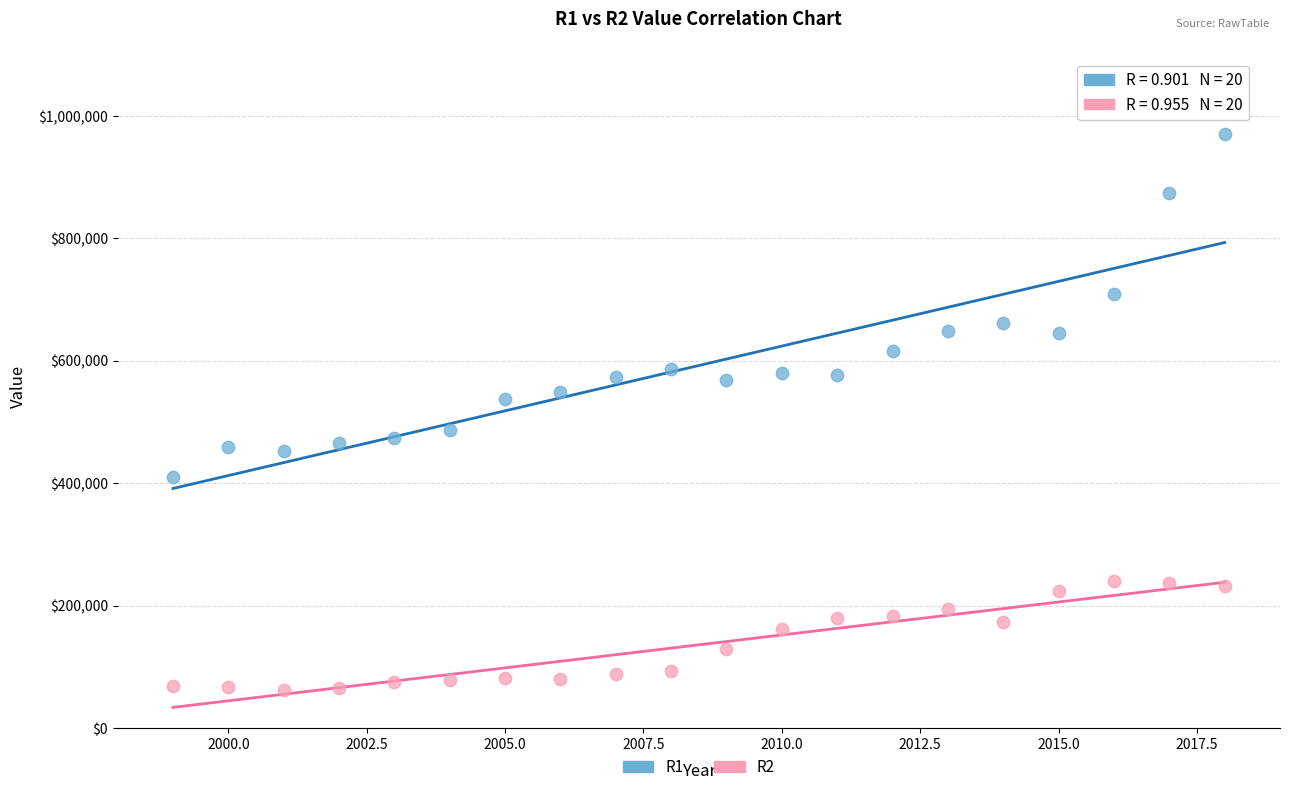

Which series reaches the maximum Y coordinate?

R1